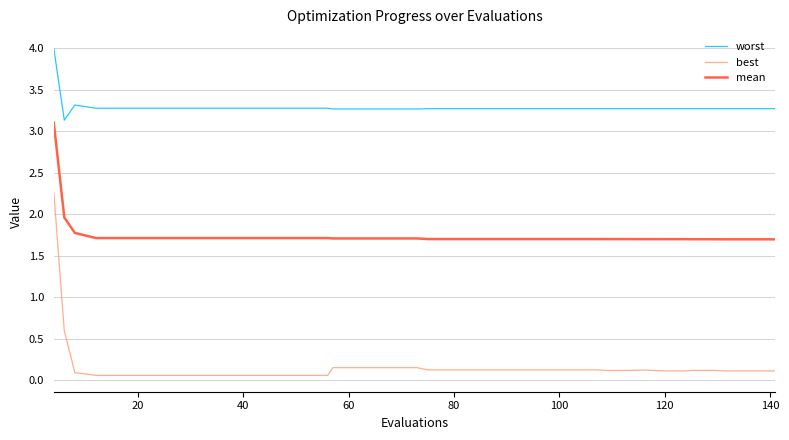

True or false: mean and best cross at least once.

False